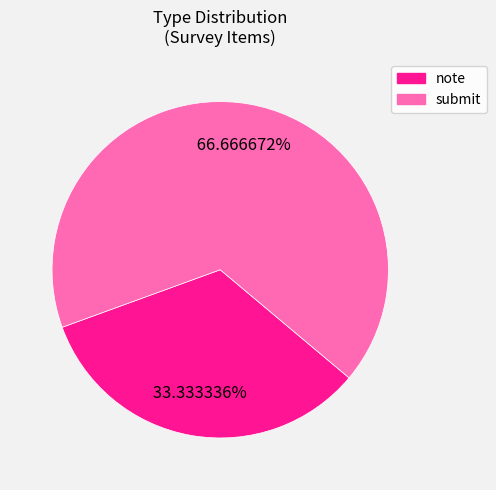

To the nearest percent, what is the difference between the note and submit slice percentages?

33%